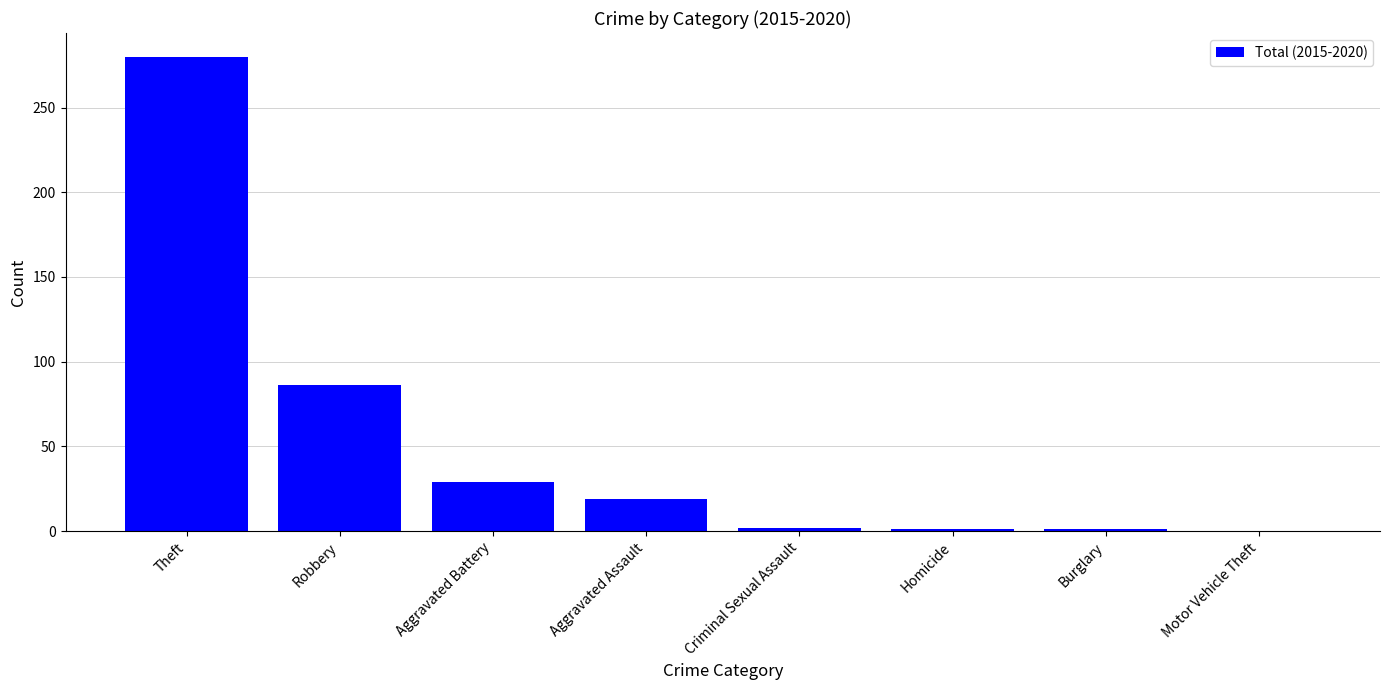

Which category has the highest value across all series?

Theft